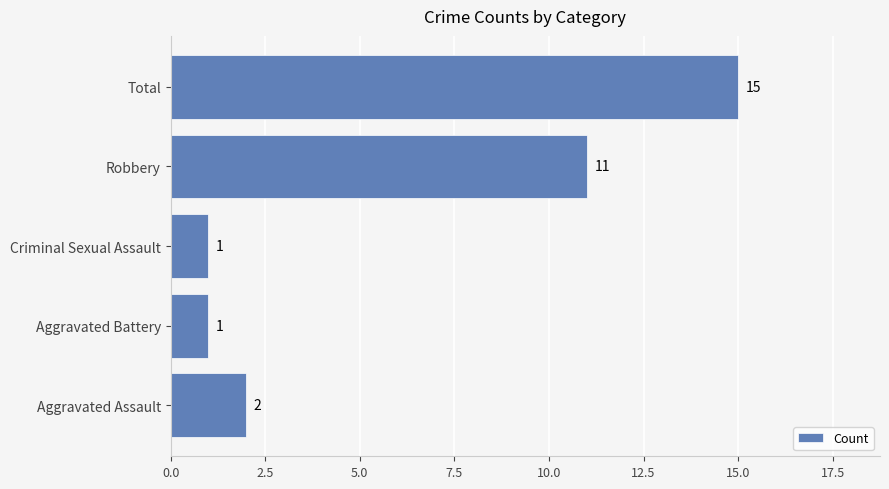

Which category has the highest value across all series?

Total